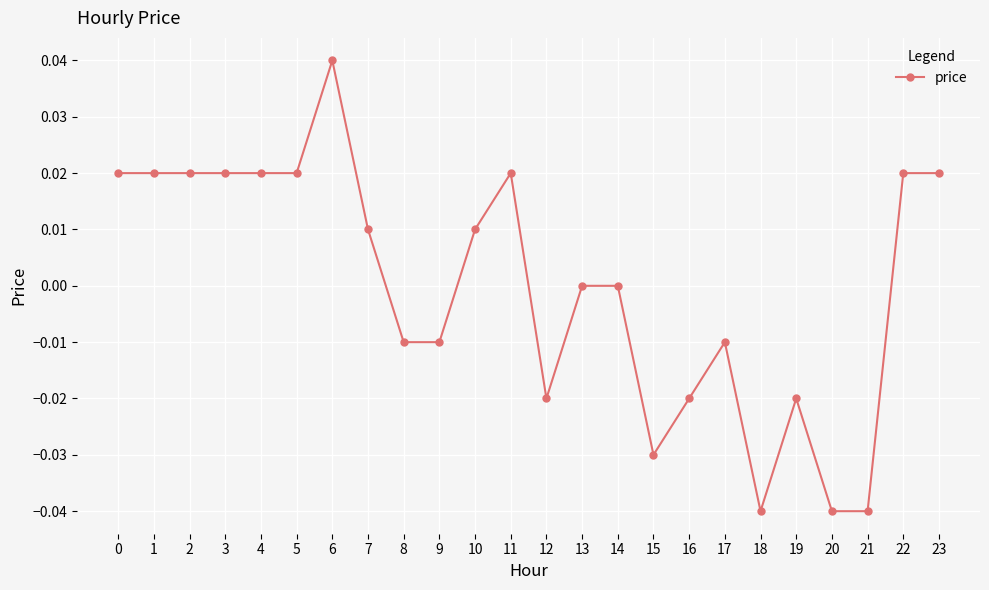

True or false: there are more than 2 points higher than both neighbors.

True